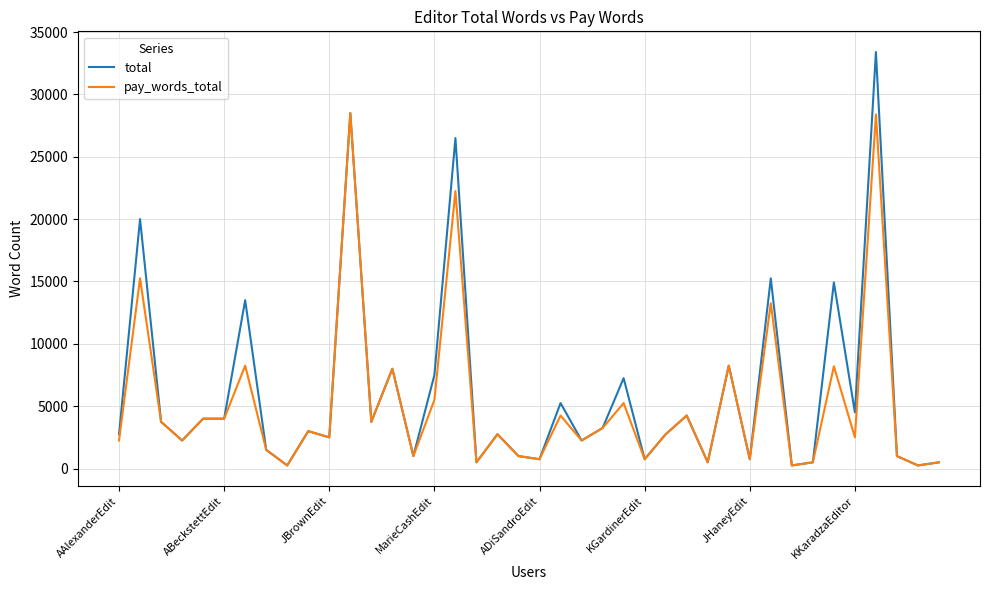

Which series has the largest total across all categories?

total